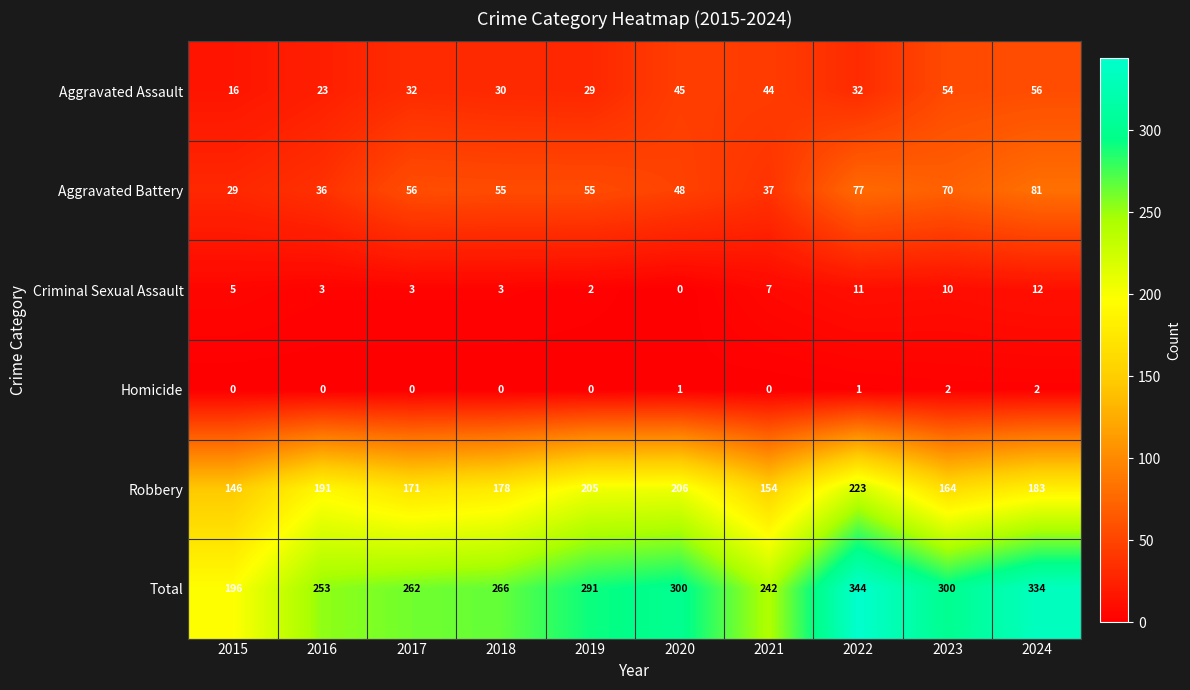

Which series has the largest range (max minus min)?

Total